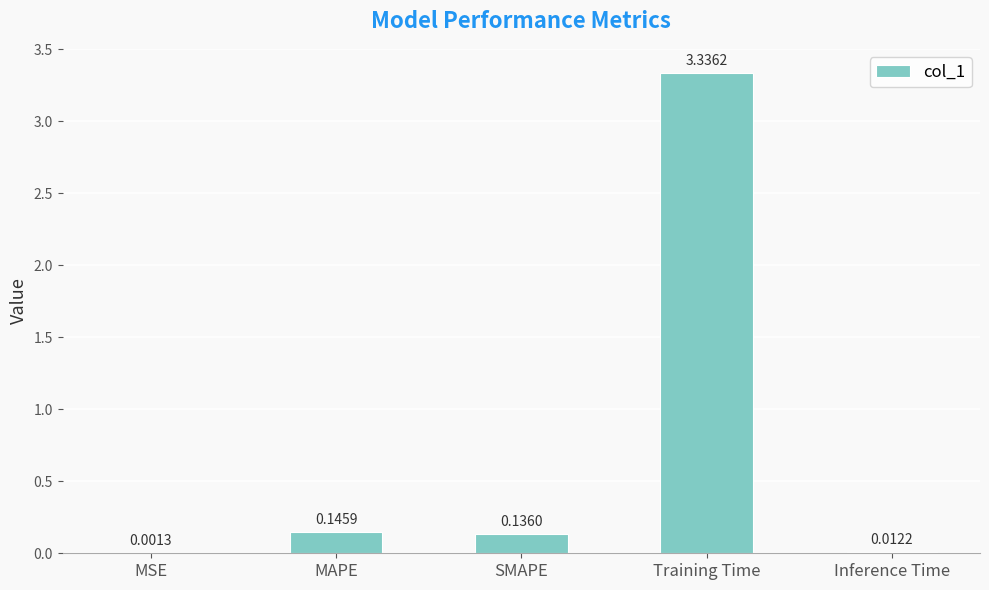

What is the average value?

0.7